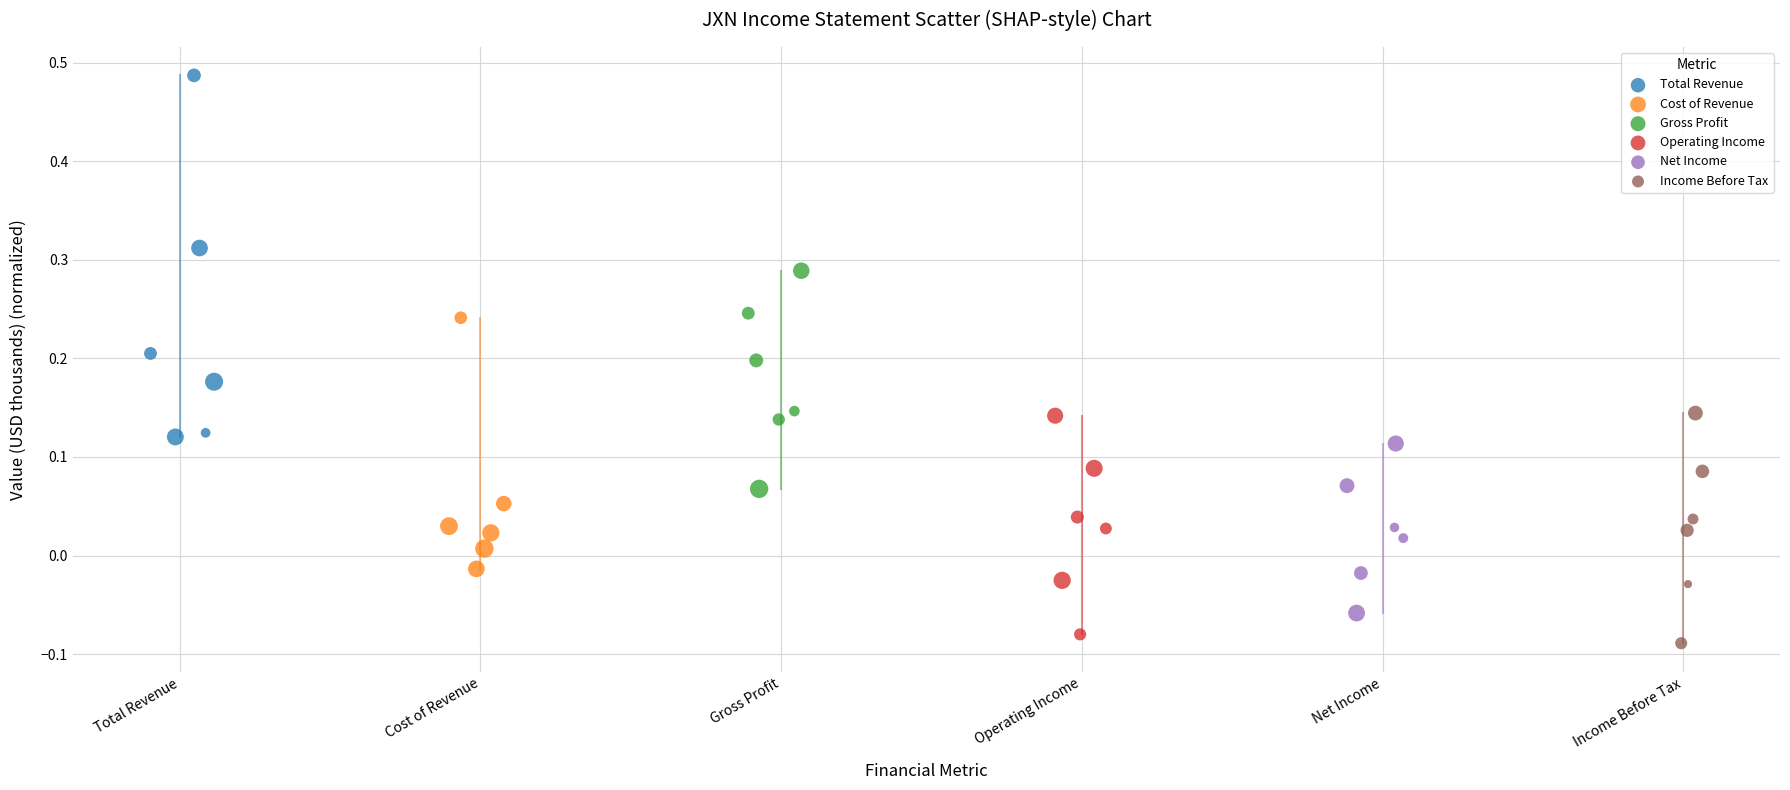

Which series contains the highest Y value?

Total Revenue